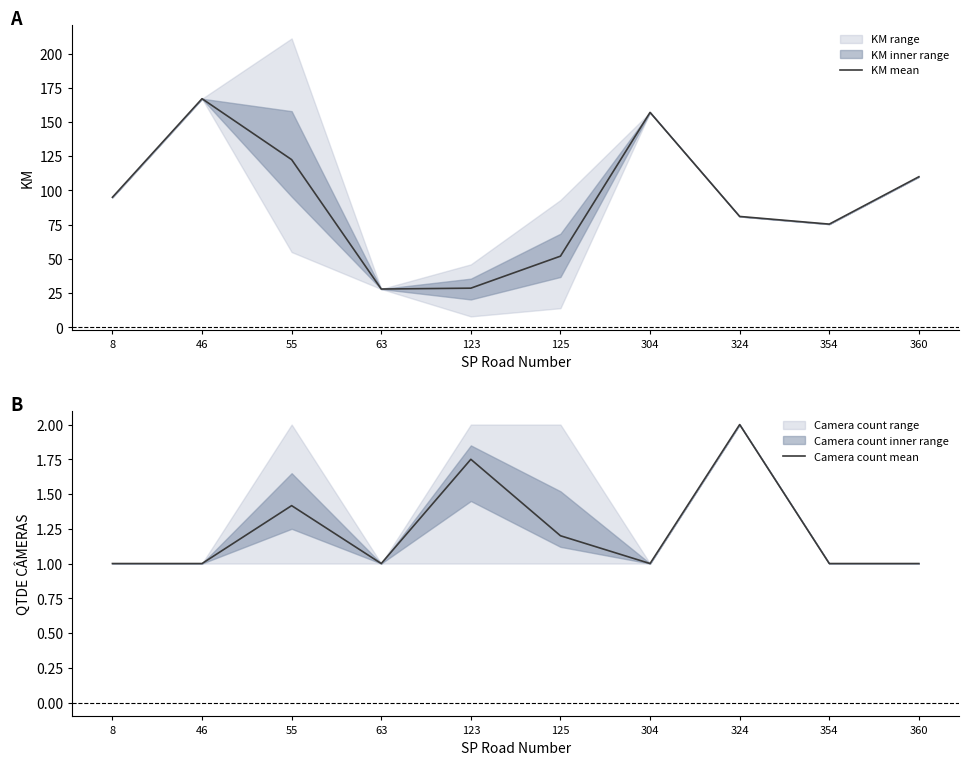

Reading left to right, what are all the values shown in this chart?

KM mean: 8=95.0	46=167.0	55=122.5	63=28.0	123=28.6	125=52.0	304=157.0	324=81.0	354=75.4	360=110.0
Camera count mean: 8=1.0	46=1.0	55=1.4	63=1.0	123=1.8	125=1.2	304=1.0	324=2.0	354=1.0	360=1.0